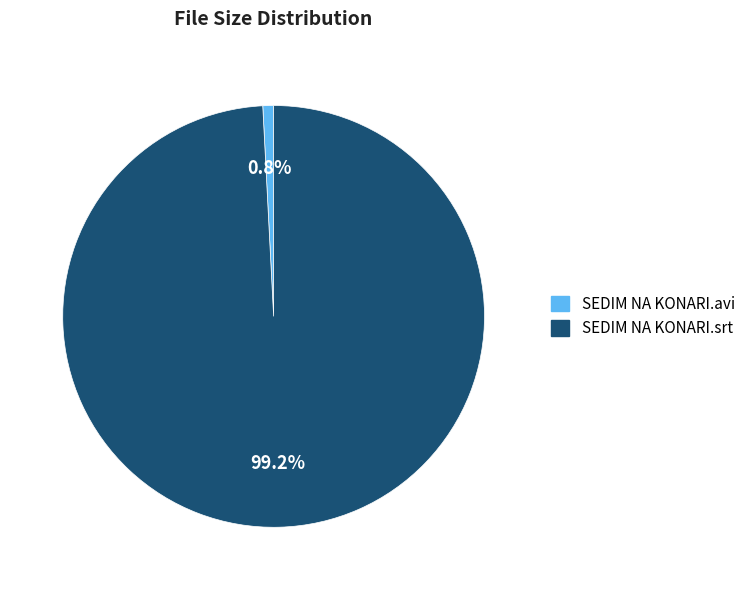

Which has a higher value, SEDIM NA KONARI.avi or SEDIM NA KONARI.srt?

SEDIM NA KONARI.srt